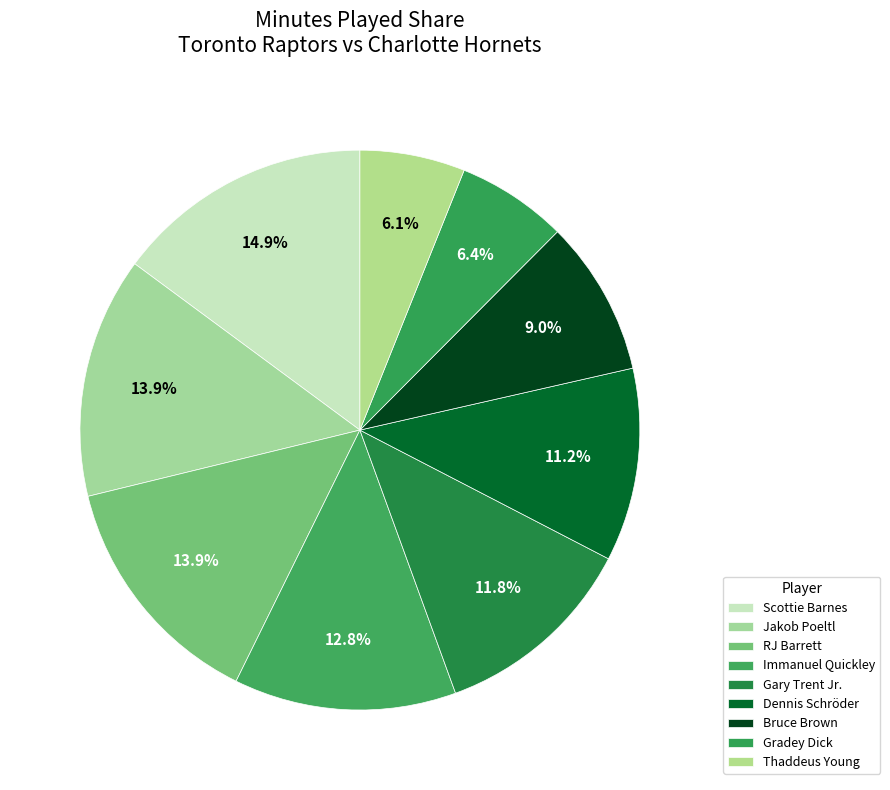

Between Bruce Brown and Jakob Poeltl, which is larger?

Jakob Poeltl